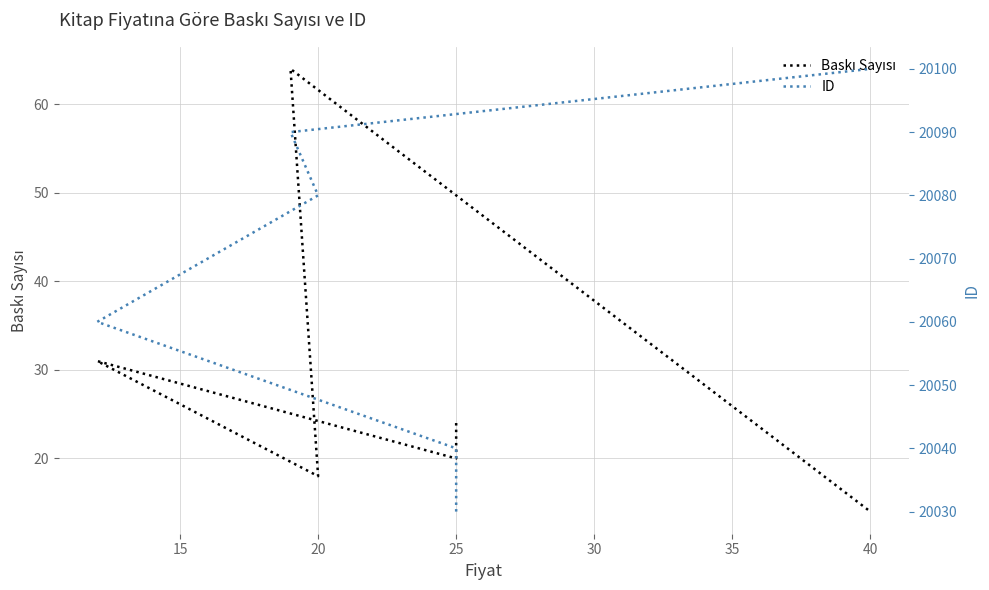

True or false: ID and Baskı Sayısı cross at least once.

False